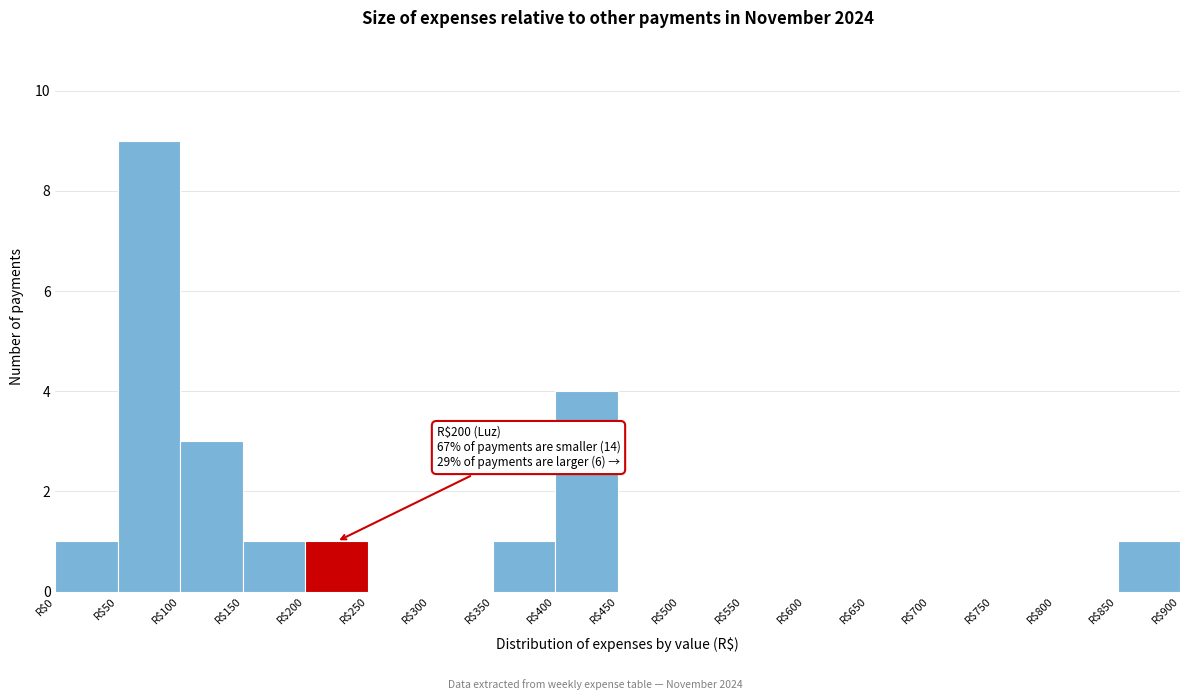

Which range on the x-axis has the tallest bar?

50 to 100